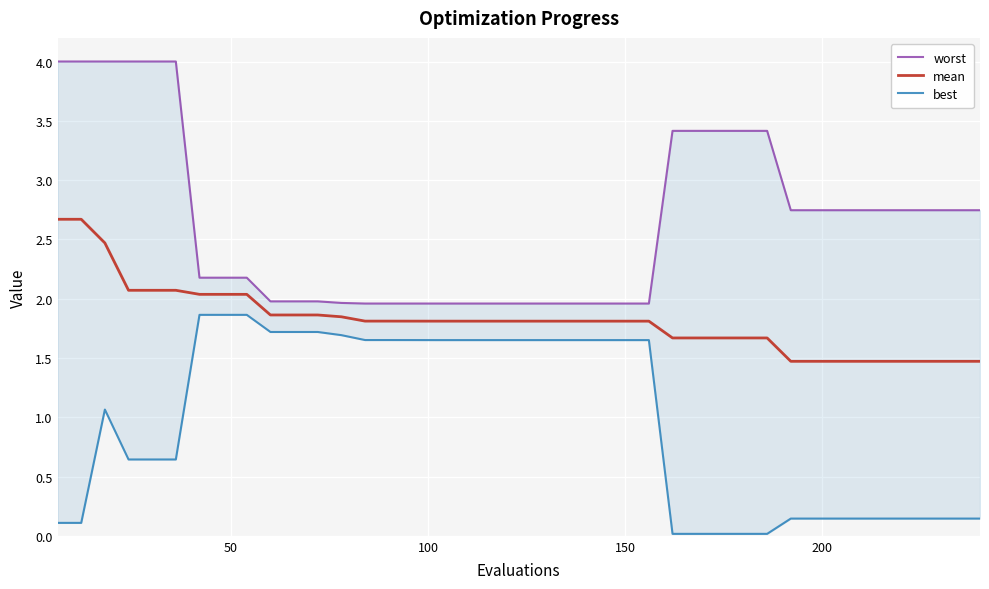

Which series has the widest spread of values?

worst